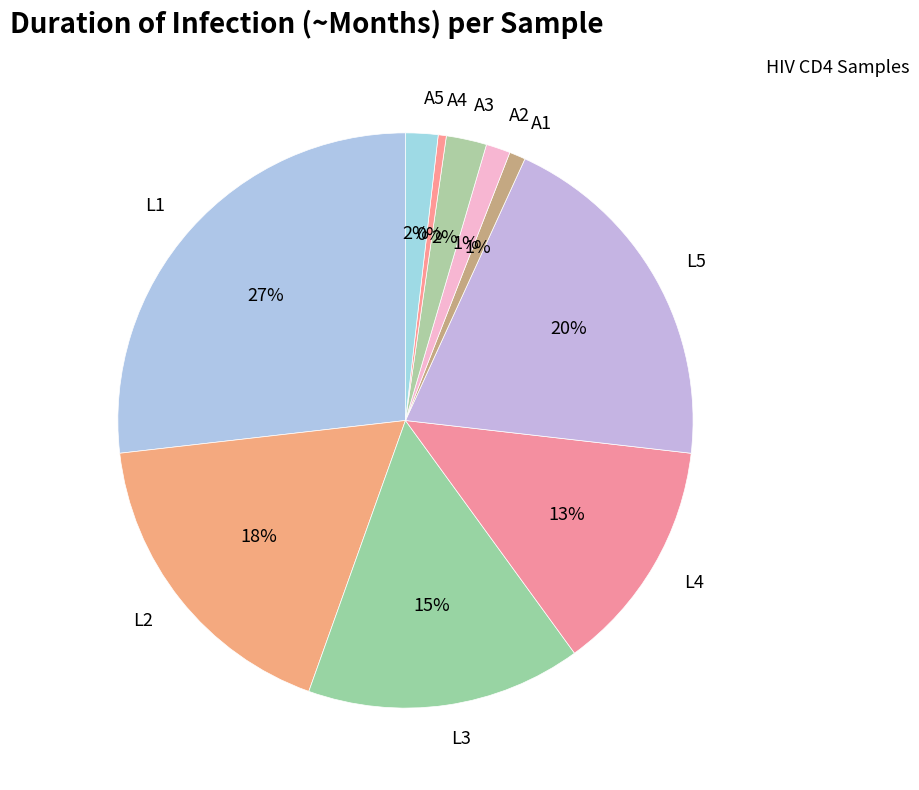

How many slices are in this pie chart?

10